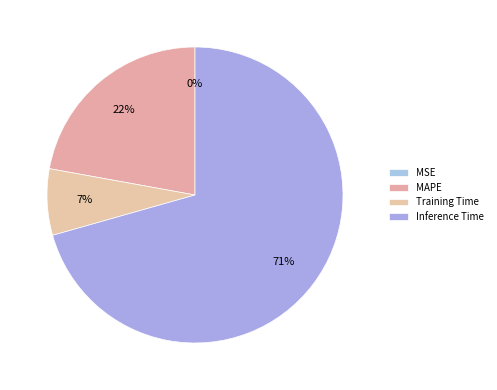

What percentage is the MAPE slice, to the nearest percent?

22%